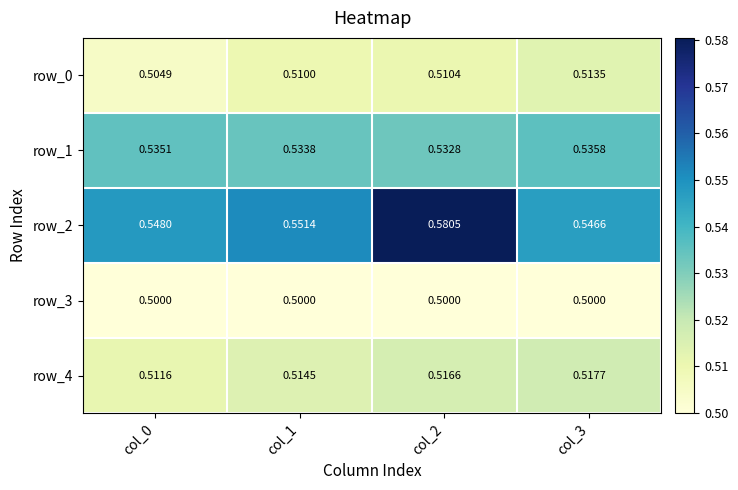

True or false: row_2 has a value of 0.4 at col_2.

False